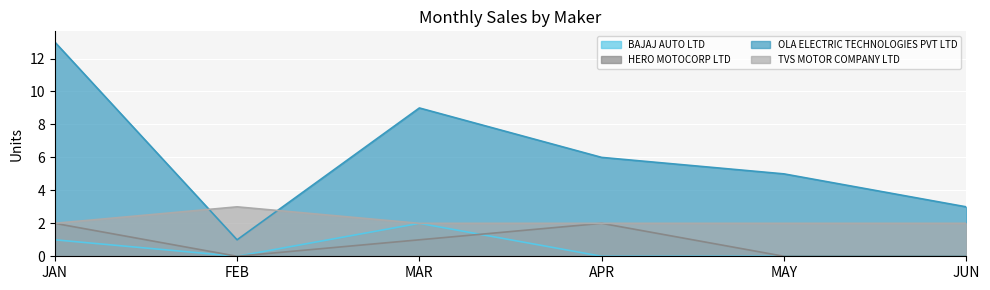

Which has a higher value, FEB or JUN?

FEB